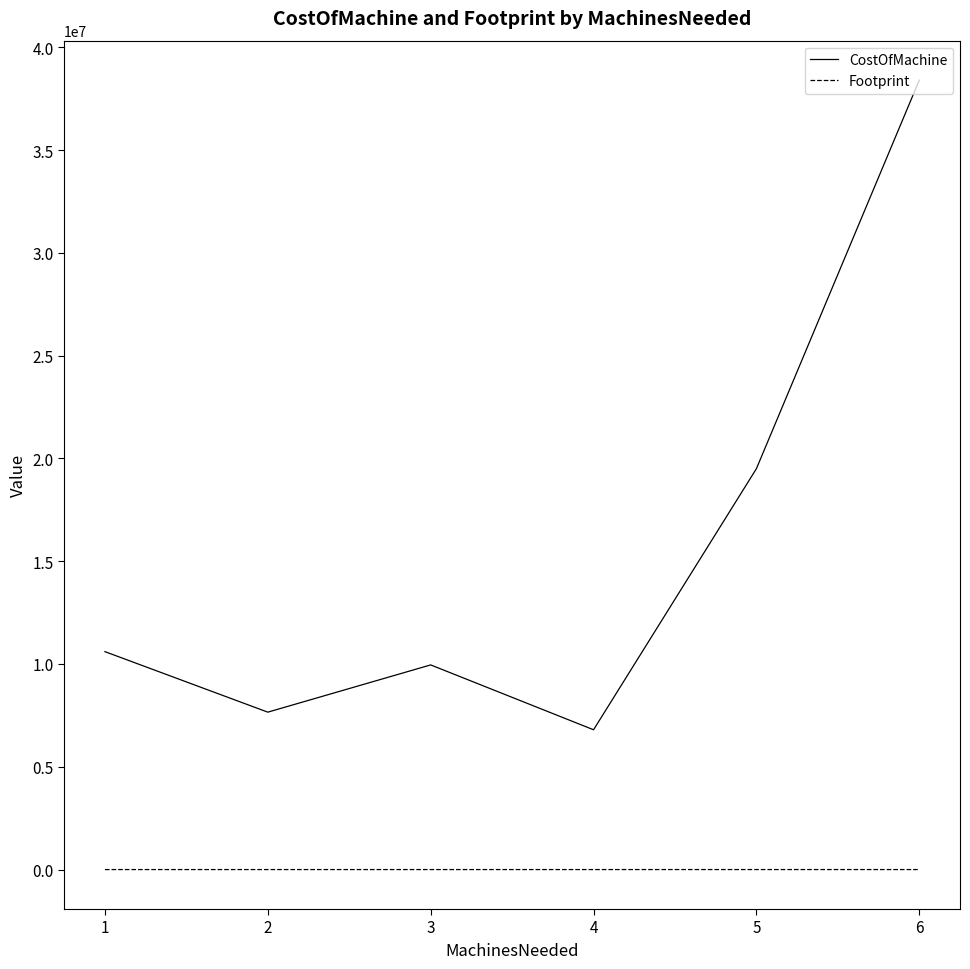

Does the chart have visible grid lines?

No